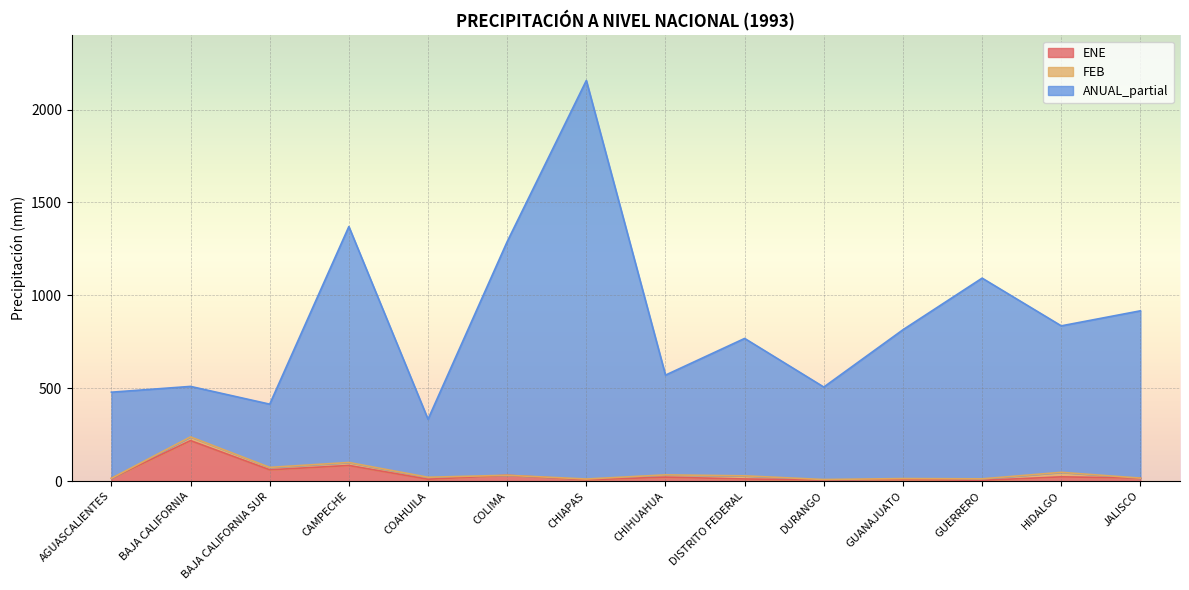

At which category is the sum across all series the highest?

CHIAPAS